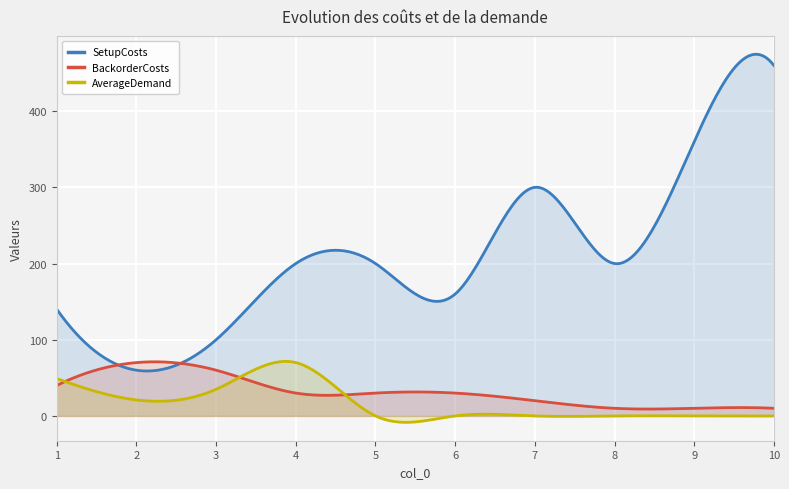

What is the difference between the maximum and second lowest values in the SetupCosts series?

415.6